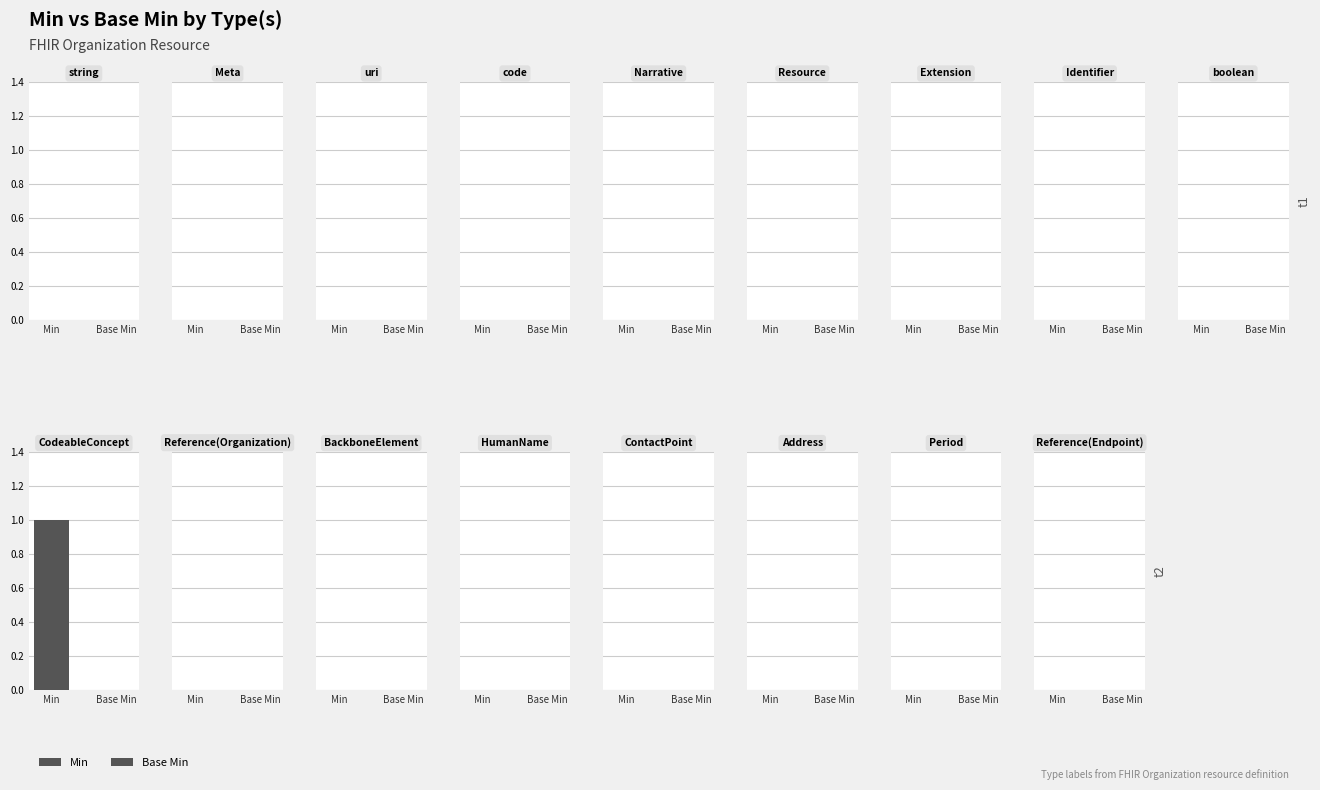

Rank the categories by Base Min value from highest to lowest.

string, Meta, uri, code, Narrative, Resource, Extension, Identifier, boolean, CodeableConcept, Reference(Organization), BackboneElement, HumanName, ContactPoint, Address, Period, Reference(Endpoint)